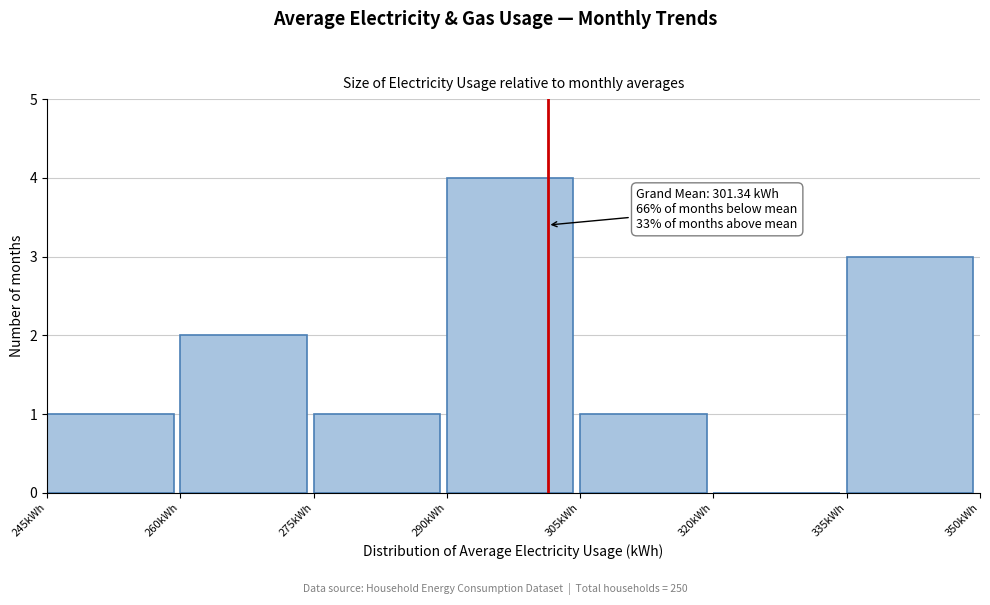

Over which range of the x-axis is the bar tallest?

290 to 305